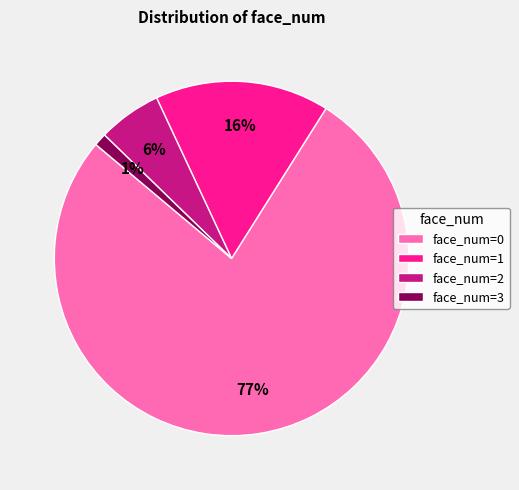

To the nearest percent, what is the average slice percentage?

25%